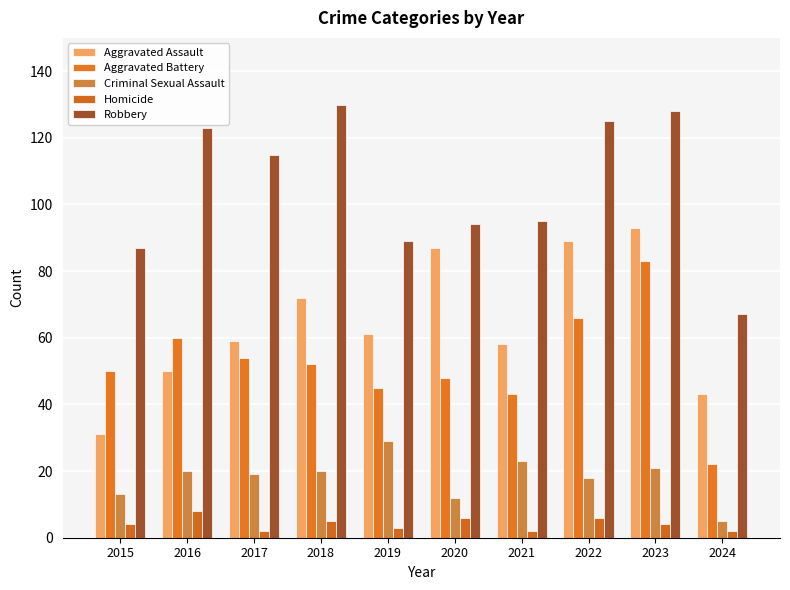

Count the number of data series in this chart.

5